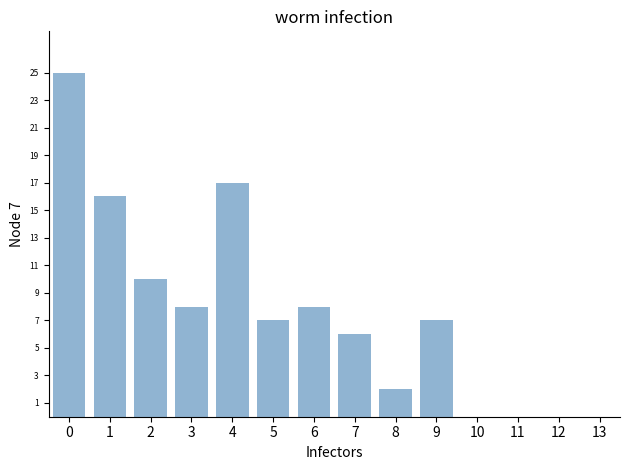

Are the bars grouped side by side (vs. stacked)?

No